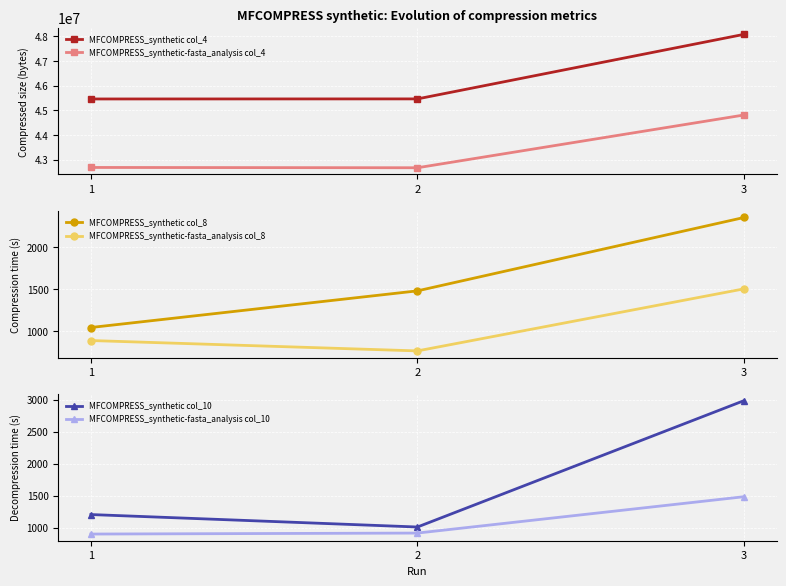

List the labels in order of MFCOMPRESS_synthetic col_4 value, largest first.

3, 2, 1